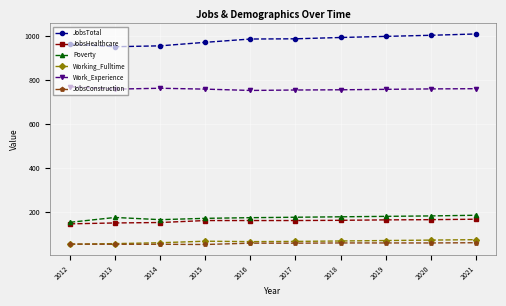

Rank the series by their maximum value, from lowest to highest.

JobsConstruction, Working_Fulltime, JobsHealthcare, Poverty, Work_Experience, JobsTotal